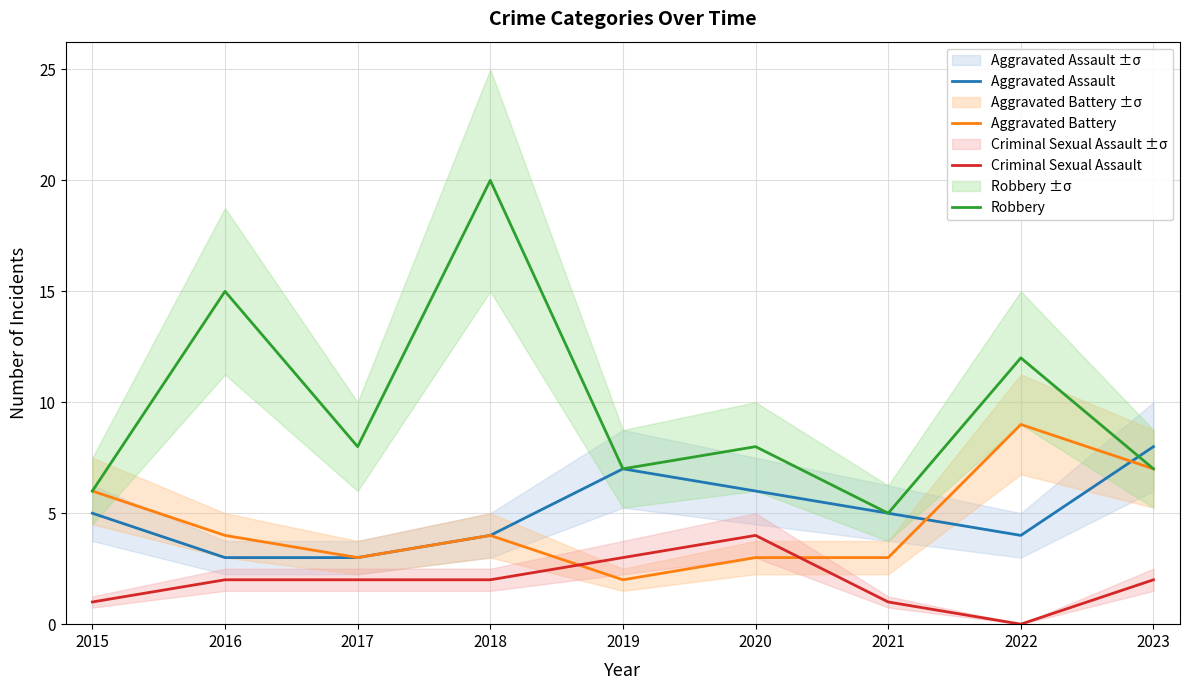

Reading right to left, what are all the values shown in this chart?

Aggravated Assault: 8	4	5	6	7	4	3	3	5
Aggravated Battery: 7	9	3	3	2	4	3	4	6
Criminal Sexual Assault: 2	0	1	4	3	2	2	2	1
Robbery: 7	12	5	8	7	20	8	15	6